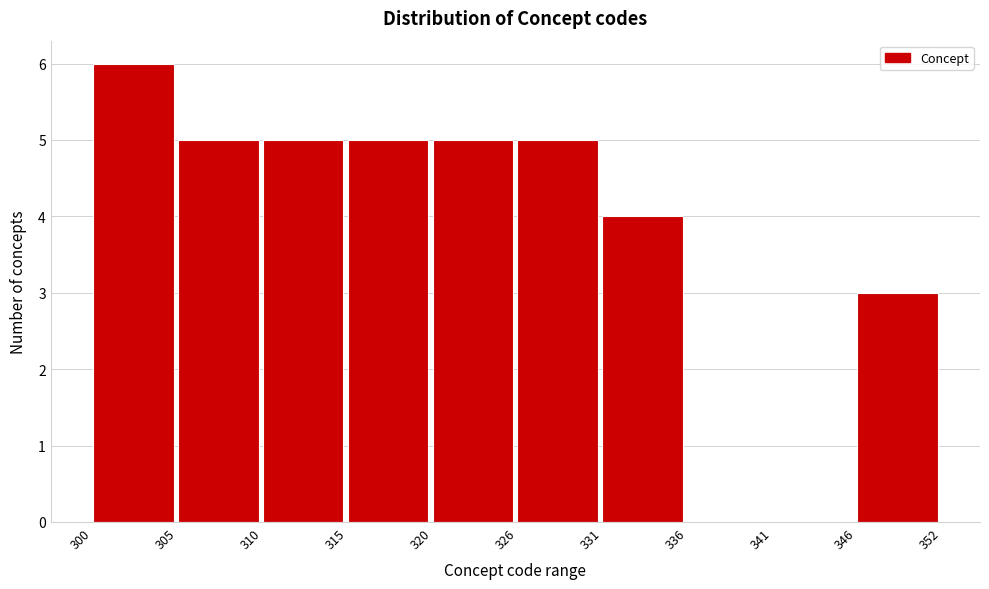

Reading right to left, transcribe all the data shown in this chart.

346=3	341=0	336=0	331=4	326=5	320=5	315=5	310=5	305=5	300=6